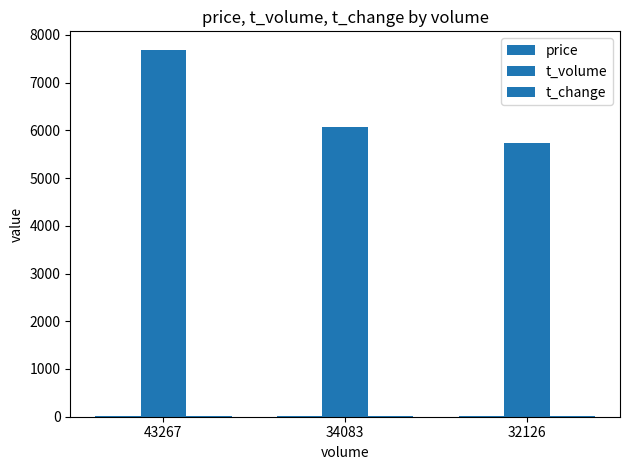

The t_change series shows 5.1 at 34083. True or false?

True